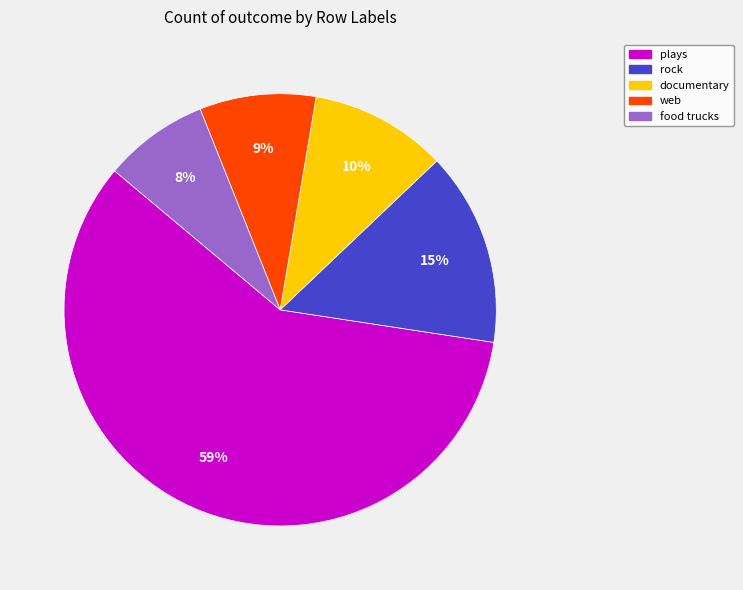

How many slices are in this pie chart?

5